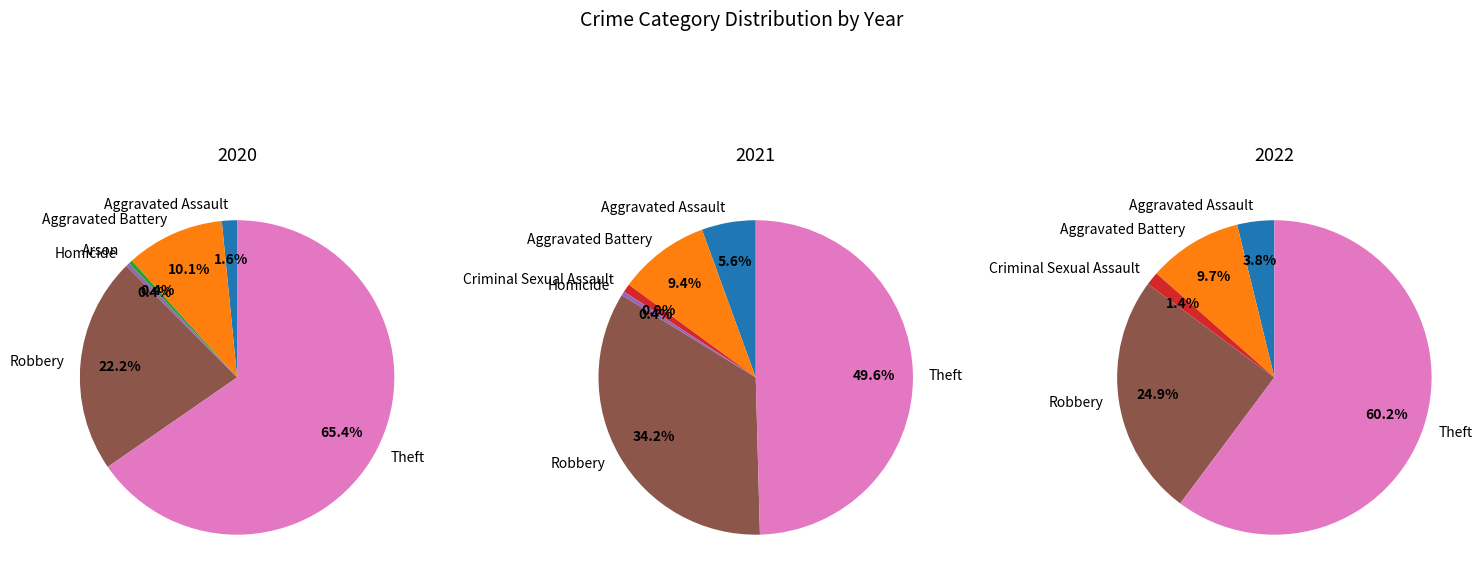

To the nearest percent, what is the combined percentage of Aggravated Assault and Robbery?

29%